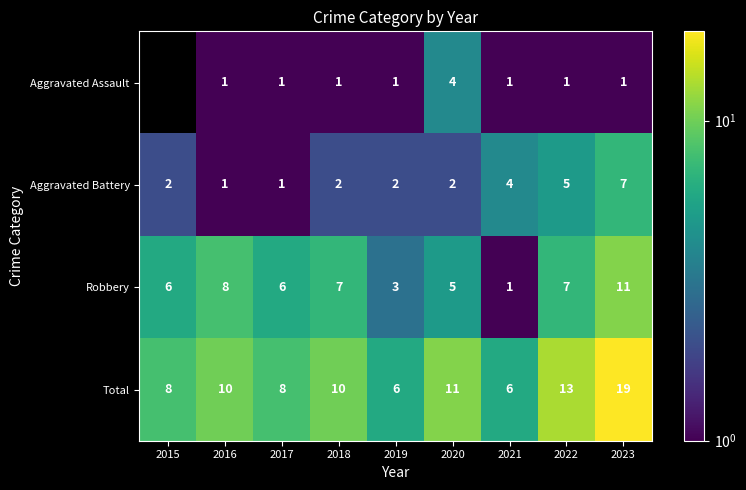

At which label does Total reach its peak?

2023